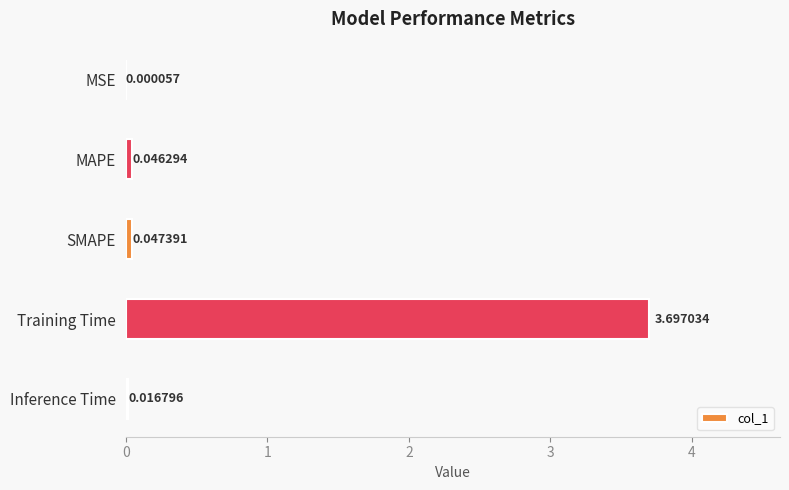

Which label corresponds to the largest value in the chart?

Training Time